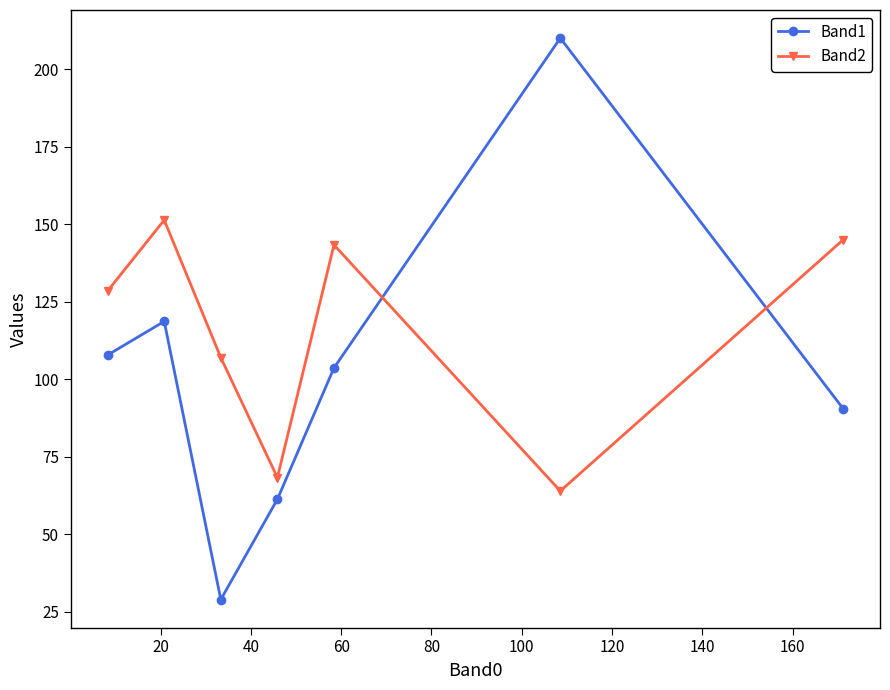

What is the difference between the maximum and minimum values in the Band1 series?

181.0